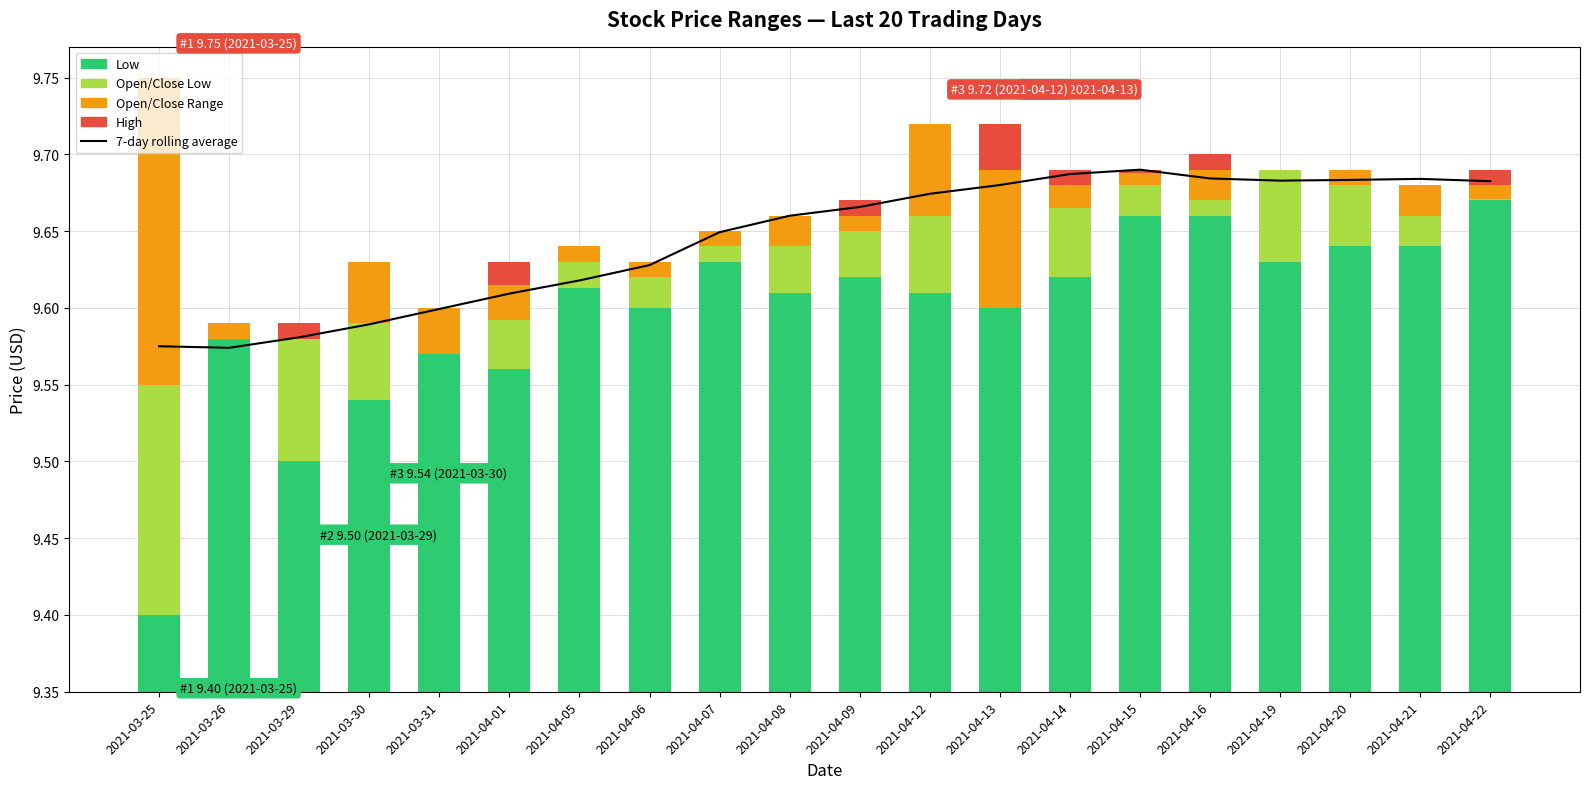

Which series has the largest total across all categories?

7-day rolling average